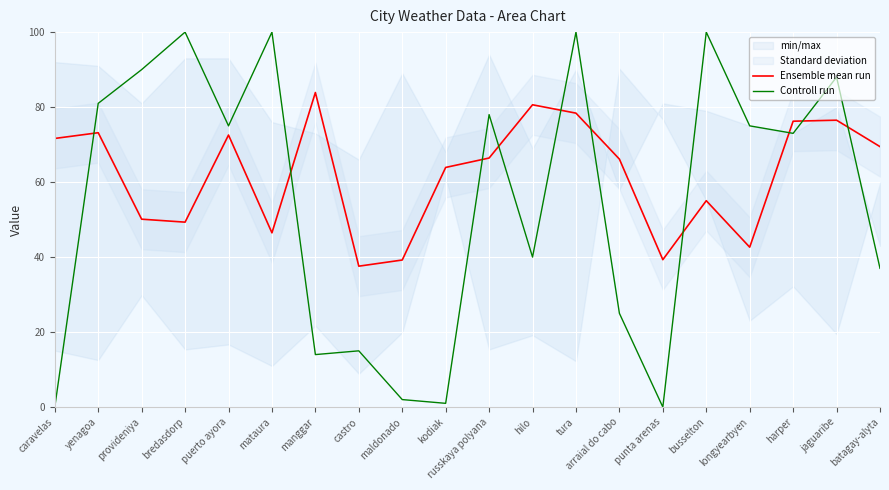

What position from the left is punta arenas?

15